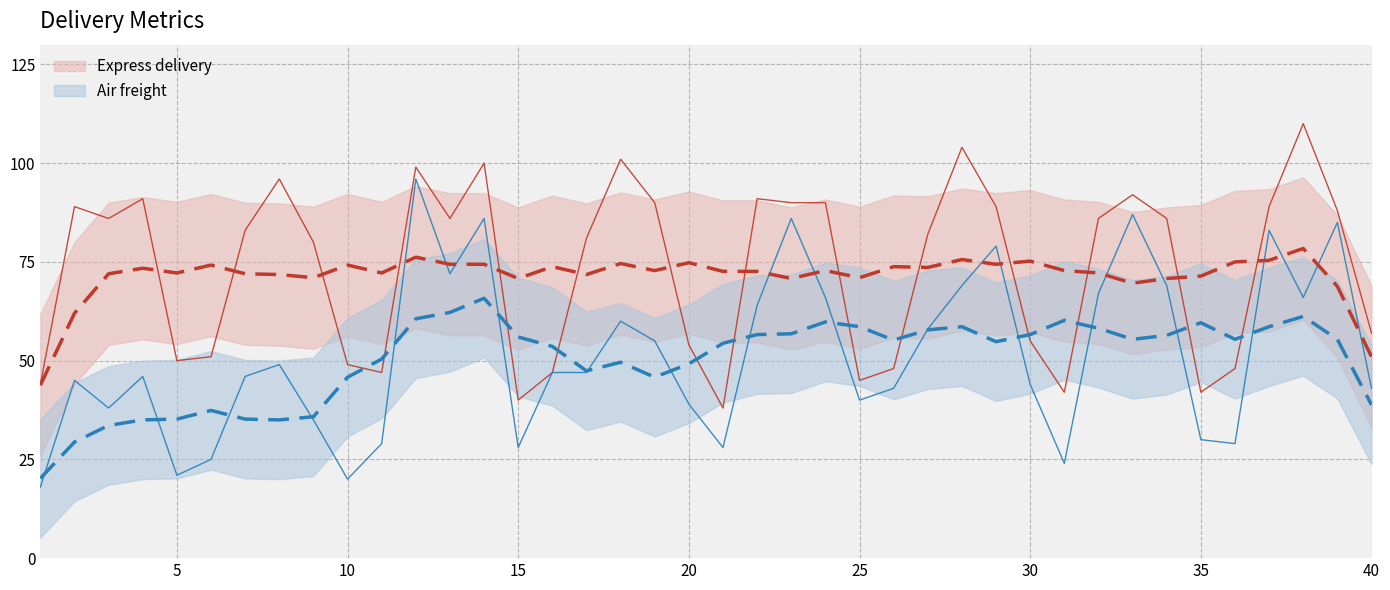

Between 14 and 22, which series saw the biggest shift?

Air freight